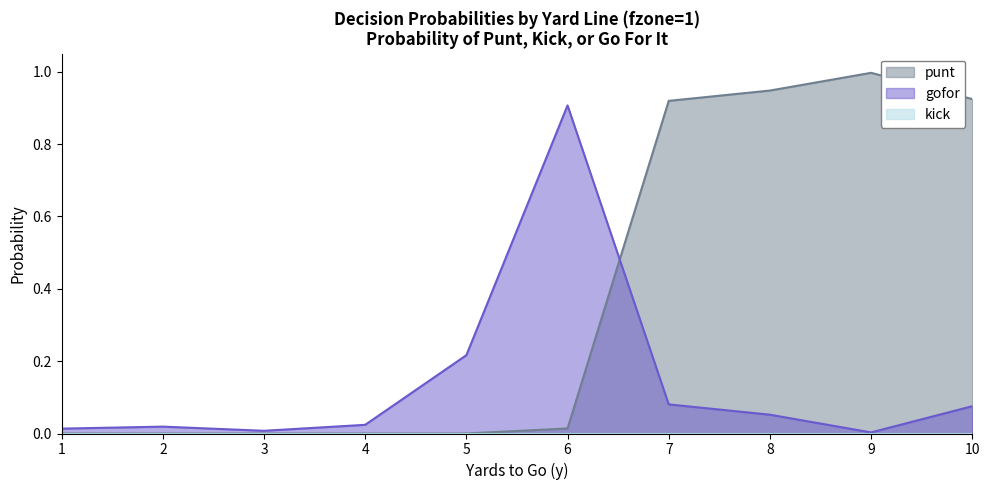

Between 3 and 7, which is larger?

7